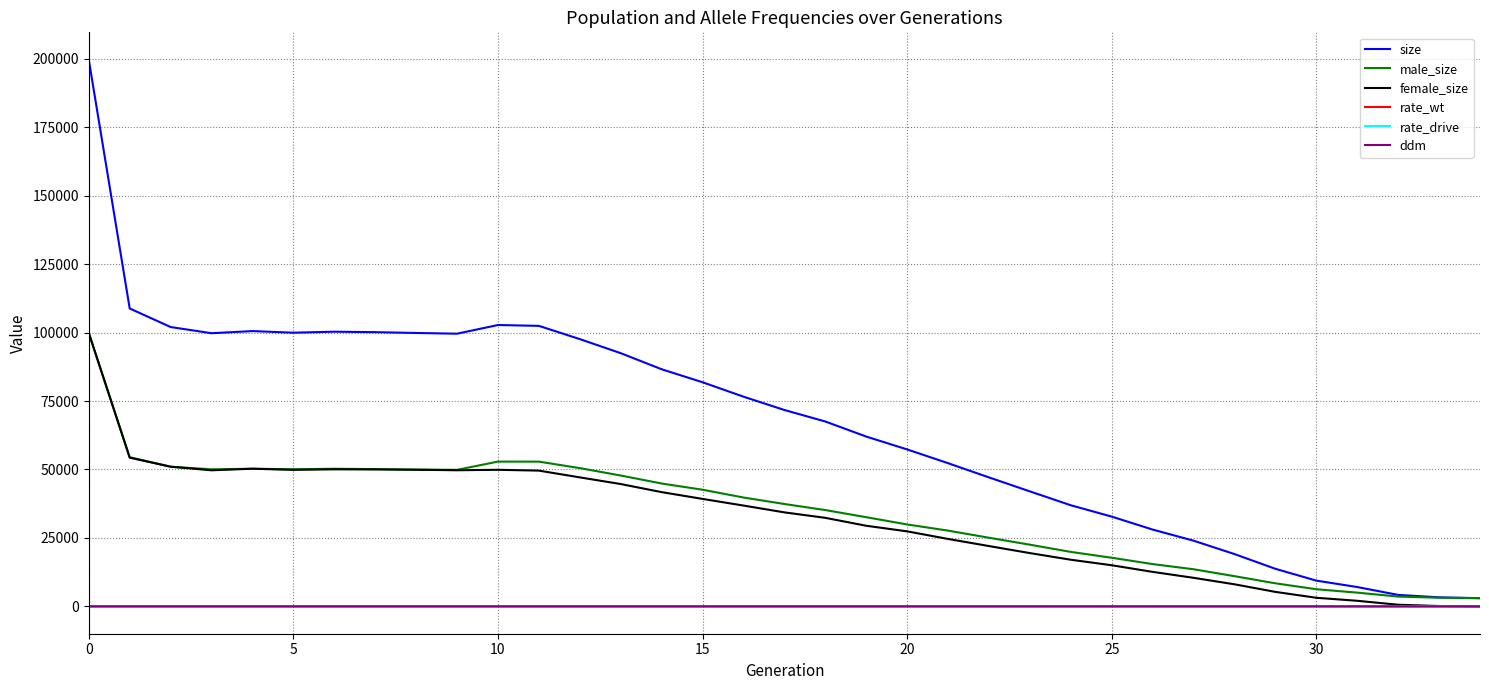

True or false: size and rate_wt intersect in this chart.

False